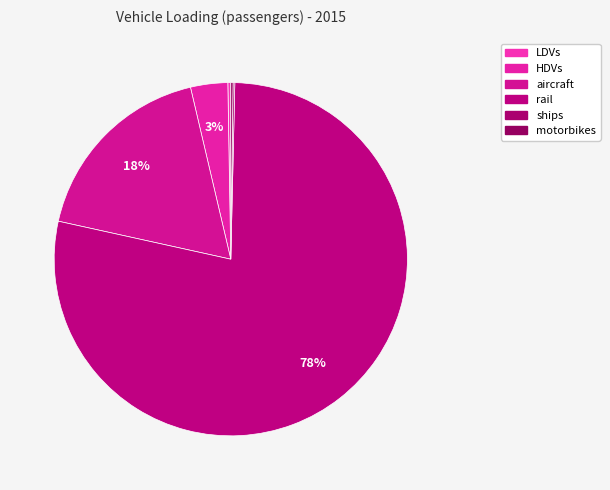

What is the ratio of the value at aircraft to the value at LDVs?

66.7